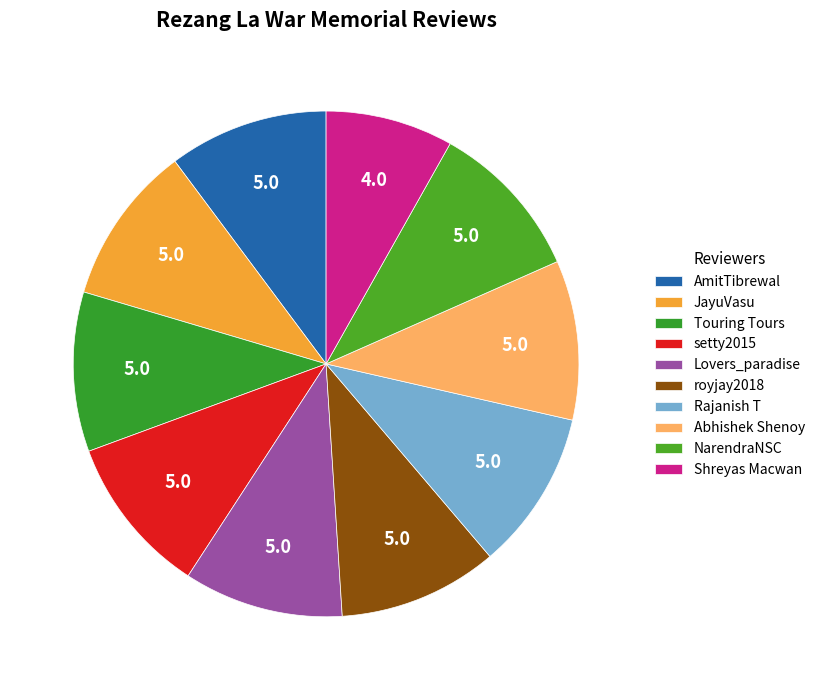

Count the number of slices in the pie.

10